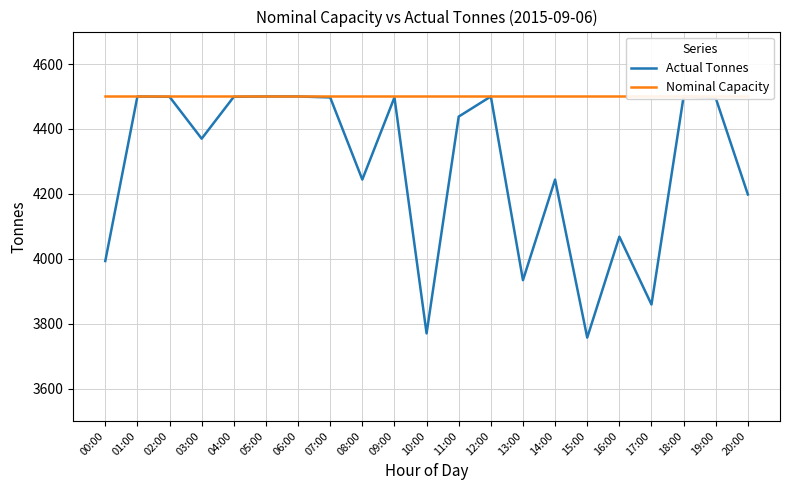

At which label is Actual Tonnes closest to 4128?

16:00